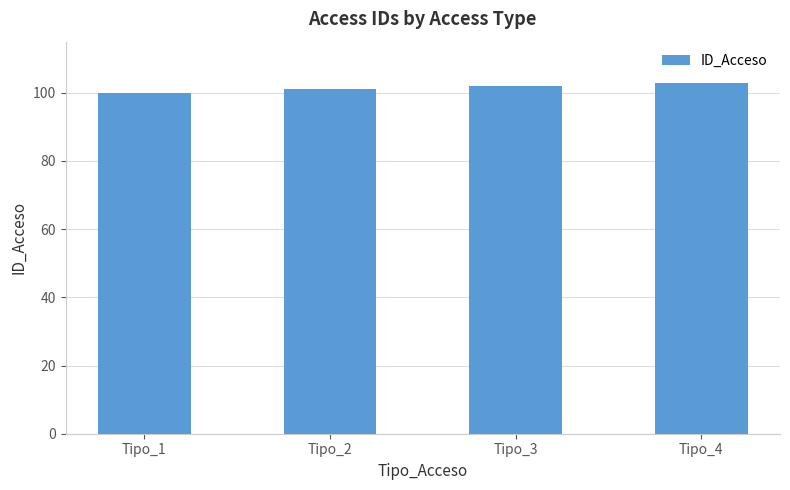

What is the change in value from Tipo_3 to Tipo_4?

+1